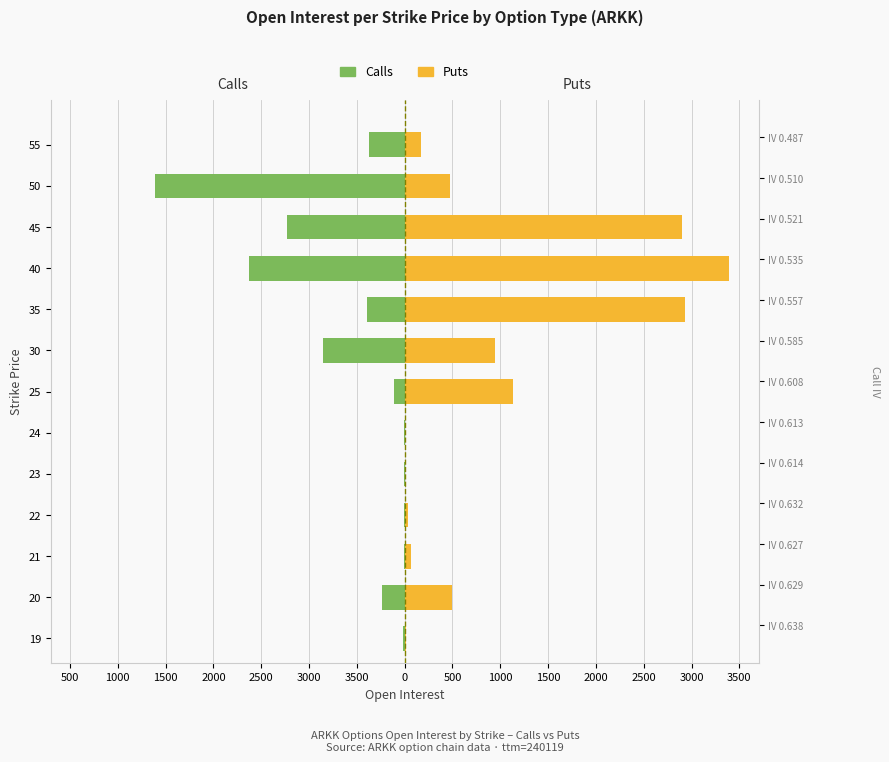

What is the approximate value of Puts (Open Interest) at 22, to the nearest 10?

30